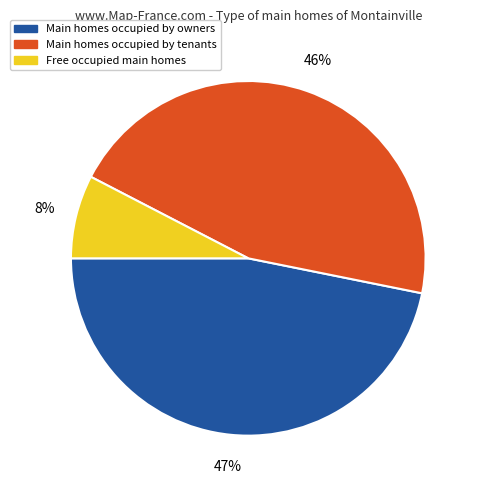

To the nearest percent, what is the average slice percentage?

33%